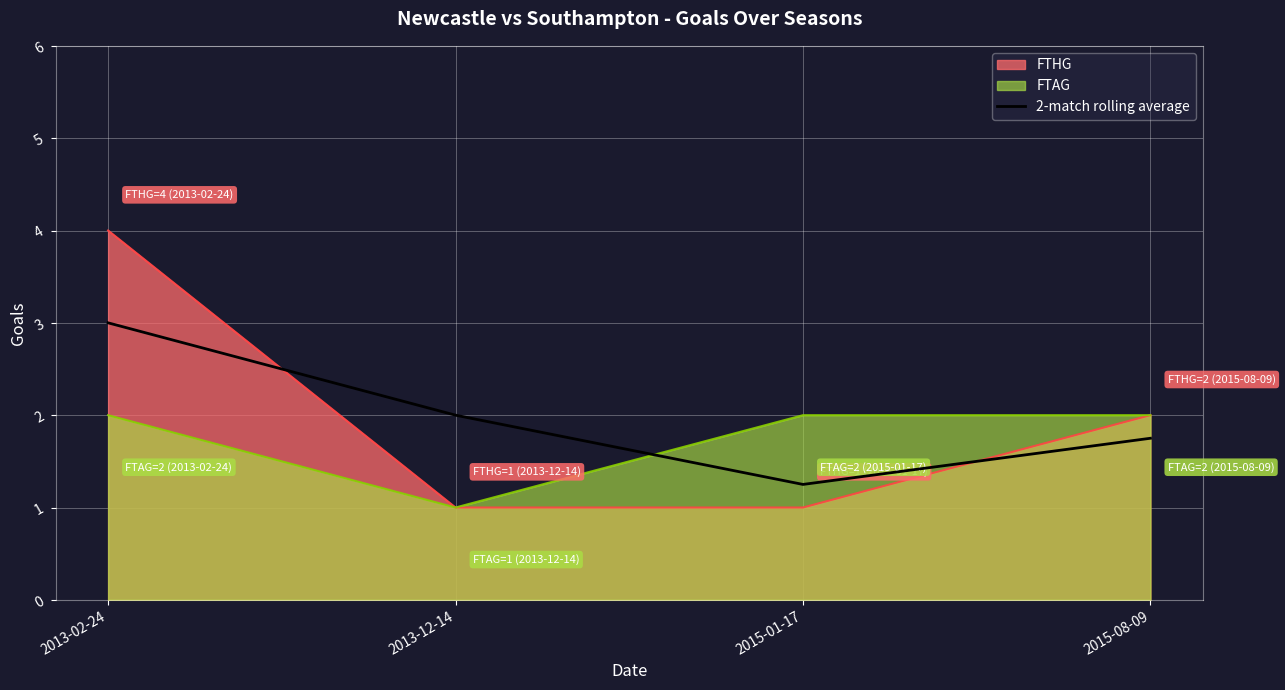

Count the number of values greater than 2.

1